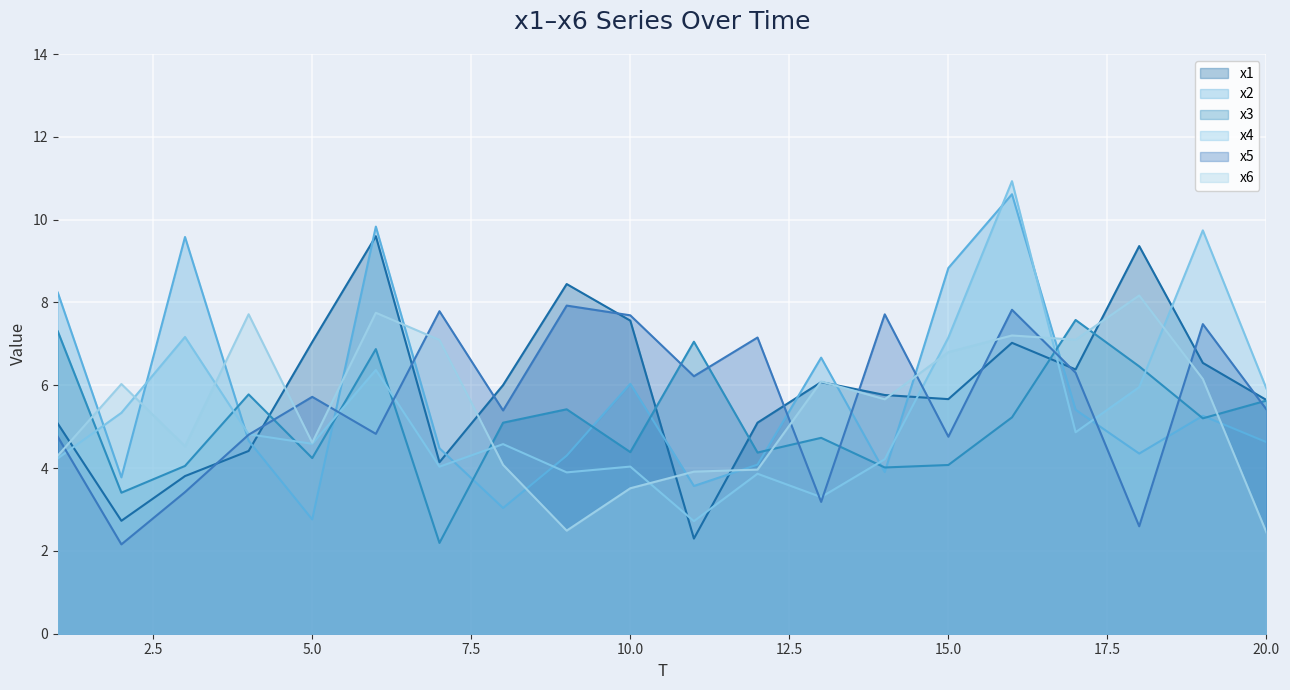

How many lines are shown in the chart?

6